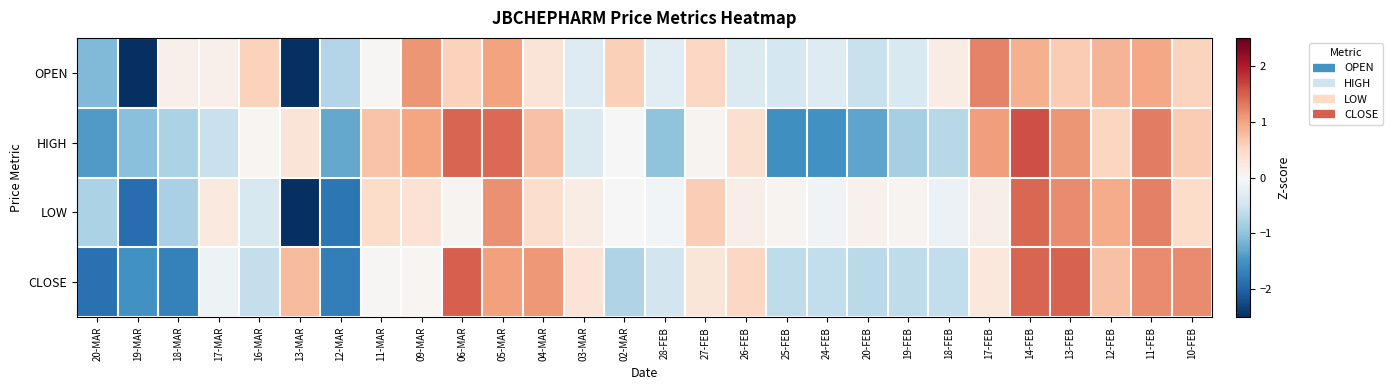

Reading left to right, extract all data points from this chart.

OPEN: 20-MAR=-1.1	19-MAR=-2.7	18-MAR=0.1	17-MAR=0.1	16-MAR=0.6	13-MAR=-3.1	12-MAR=-0.7	11-MAR=0.0	09-MAR=1.1	06-MAR=0.6	05-MAR=1.0	04-MAR=0.3	03-MAR=-0.3	02-MAR=0.6	28-FEB=-0.3	27-FEB=0.5	26-FEB=-0.4	25-FEB=-0.4	24-FEB=-0.3	20-FEB=-0.6	19-FEB=-0.4	18-FEB=0.2	17-FEB=1.2	14-FEB=0.9	13-FEB=0.6	12-FEB=0.9	11-FEB=1.0	10-FEB=0.6
HIGH: 20-MAR=-1.4	19-MAR=-1.1	18-MAR=-0.8	17-MAR=-0.5	16-MAR=0.1	13-MAR=0.3	12-MAR=-1.3	11-MAR=0.7	09-MAR=1.0	06-MAR=1.5	05-MAR=1.4	04-MAR=0.7	03-MAR=-0.4	02-MAR=-0.0	28-FEB=-1.0	27-FEB=0.1	26-FEB=0.4	25-FEB=-1.5	24-FEB=-1.5	20-FEB=-1.3	19-FEB=-0.8	18-FEB=-0.7	17-FEB=1.0	14-FEB=1.6	13-FEB=1.1	12-FEB=0.5	11-FEB=1.3	10-FEB=0.6
LOW: 20-MAR=-0.8	19-MAR=-1.9	18-MAR=-0.8	17-MAR=0.2	16-MAR=-0.4	13-MAR=-3.3	12-MAR=-1.8	11-MAR=0.5	09-MAR=0.4	06-MAR=0.1	05-MAR=1.1	04-MAR=0.4	03-MAR=0.2	02-MAR=0.0	28-FEB=-0.1	27-FEB=0.6	26-FEB=0.2	25-FEB=0.1	24-FEB=-0.1	20-FEB=0.1	19-FEB=0.1	18-FEB=-0.2	17-FEB=0.1	14-FEB=1.4	13-FEB=1.2	12-FEB=0.9	11-FEB=1.3	10-FEB=0.5
CLOSE: 20-MAR=-1.9	19-MAR=-1.5	18-MAR=-1.7	17-MAR=-0.1	16-MAR=-0.6	13-MAR=0.8	12-MAR=-1.7	11-MAR=0.0	09-MAR=0.0	06-MAR=1.5	05-MAR=1.0	04-MAR=1.1	03-MAR=0.3	02-MAR=-0.7	28-FEB=-0.5	27-FEB=0.3	26-FEB=0.5	25-FEB=-0.6	24-FEB=-0.6	20-FEB=-0.7	19-FEB=-0.6	18-FEB=-0.6	17-FEB=0.3	14-FEB=1.5	13-FEB=1.5	12-FEB=0.7	11-FEB=1.2	10-FEB=1.2